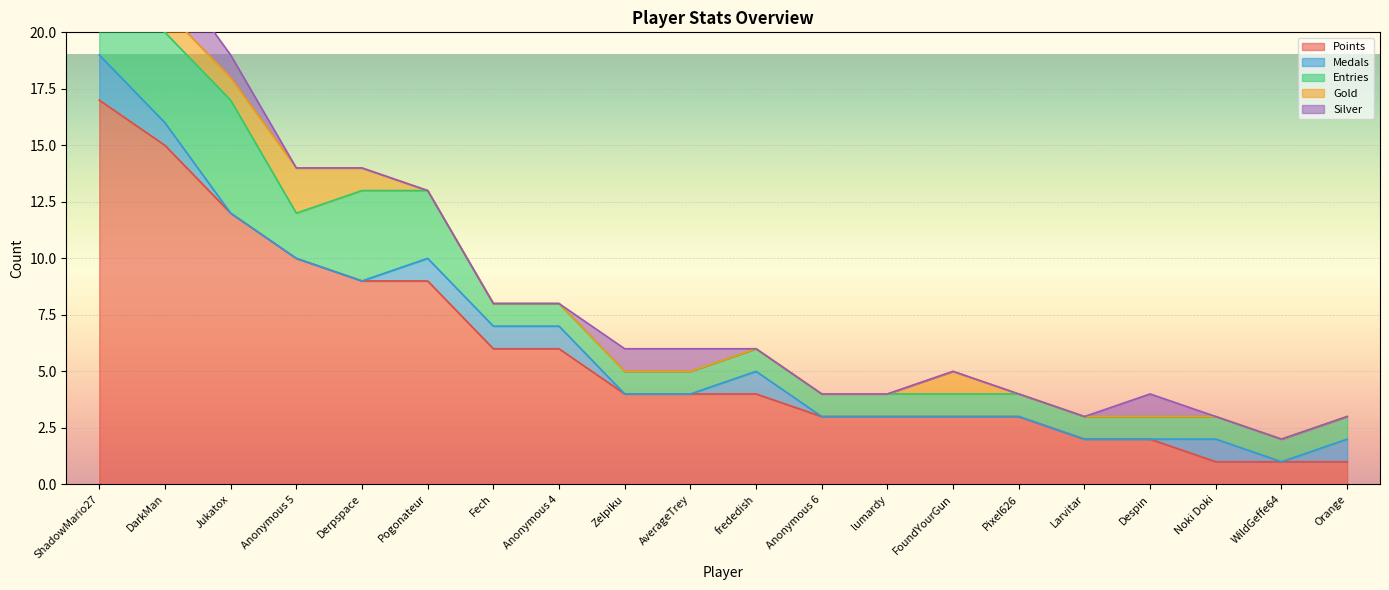

Reading right to left, extract all data points from this chart.

Points: 1	1	1	2	2	3	3	3	3	4	4	4	6	6	9	9	10	12	15	17
Medals: 1	0	1	0	0	0	0	0	0	1	0	0	1	1	1	0	0	0	1	2
Entries: 1	1	1	1	1	1	1	1	1	1	1	1	1	1	3	4	2	5	4	4
Gold: 0	0	0	0	0	0	1	0	0	0	0	0	0	0	0	1	2	1	1	1
Silver: 0	0	0	1	0	0	0	0	0	0	1	1	0	0	0	0	0	1	2	1